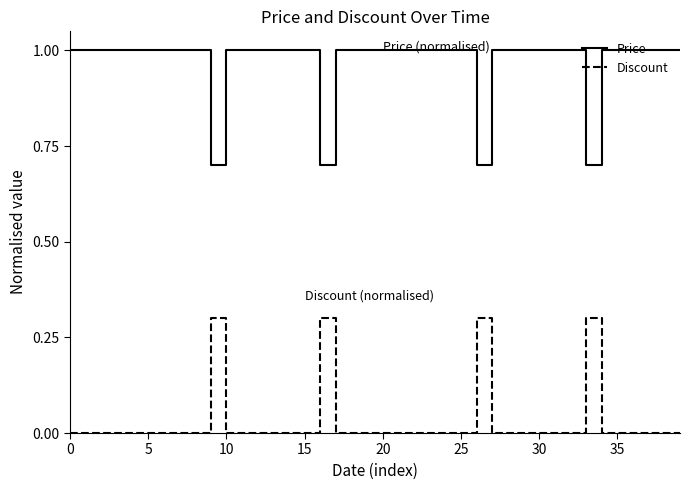

True or false: Discount has more than 1 points higher than both neighbors.

True